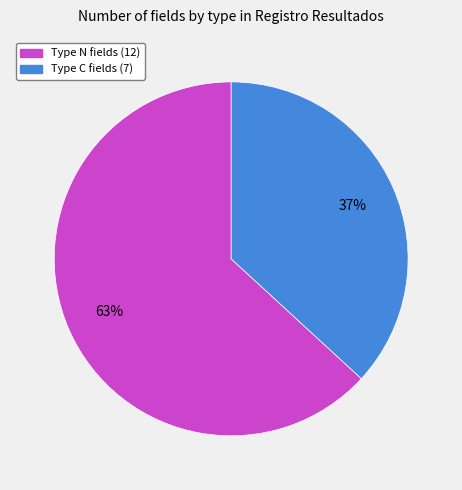

Count the number of slices in the pie.

2